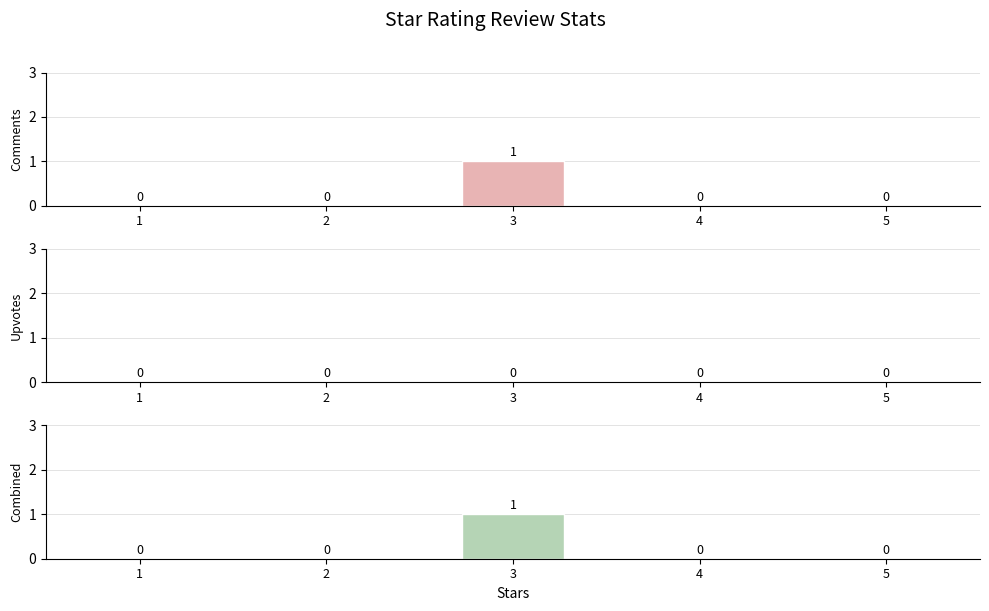

Count the comments values in the range 0 to 1.

5